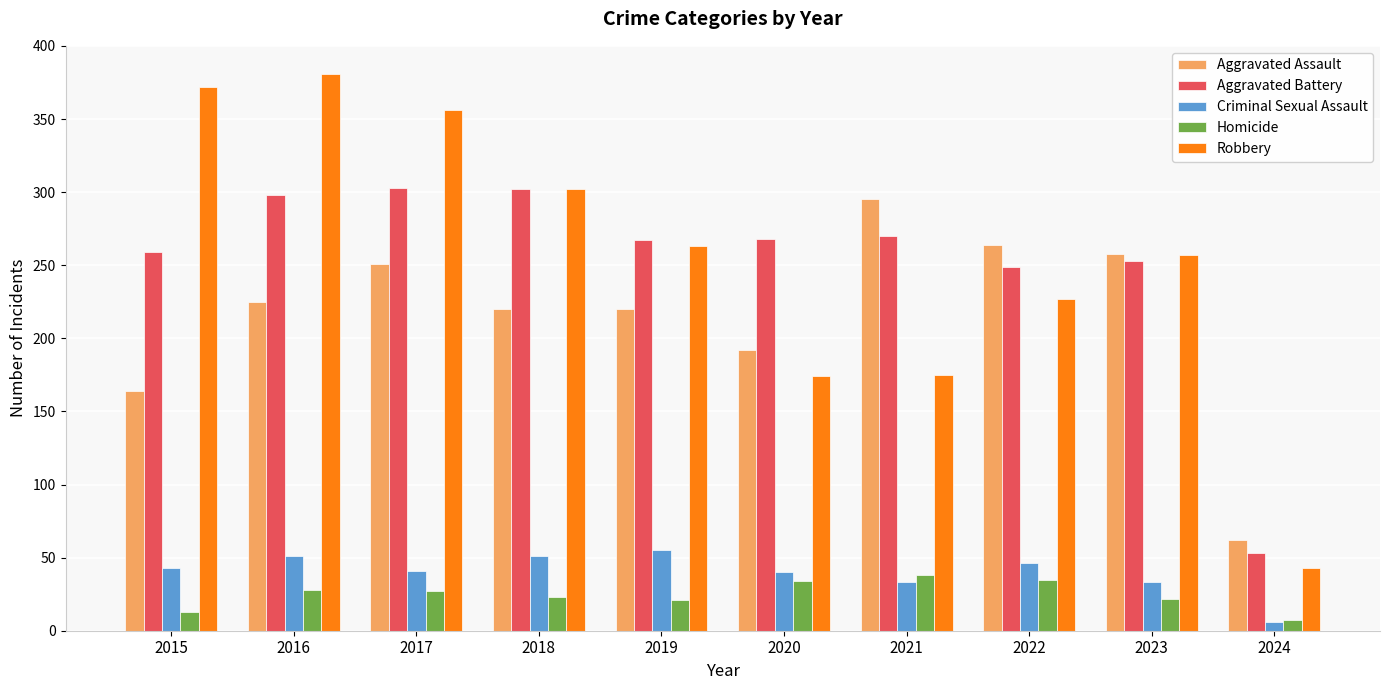

What is the approximate value of Aggravated Assault at 2020?

192